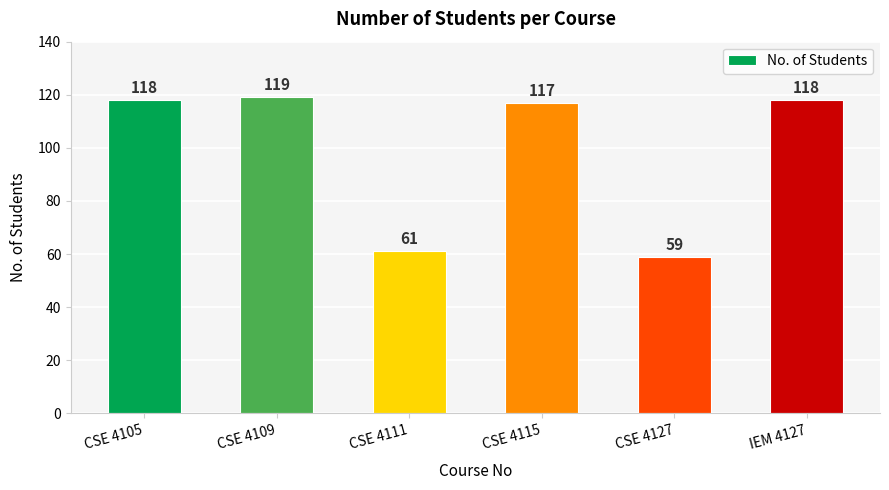

Read the value at CSE 4127.

59